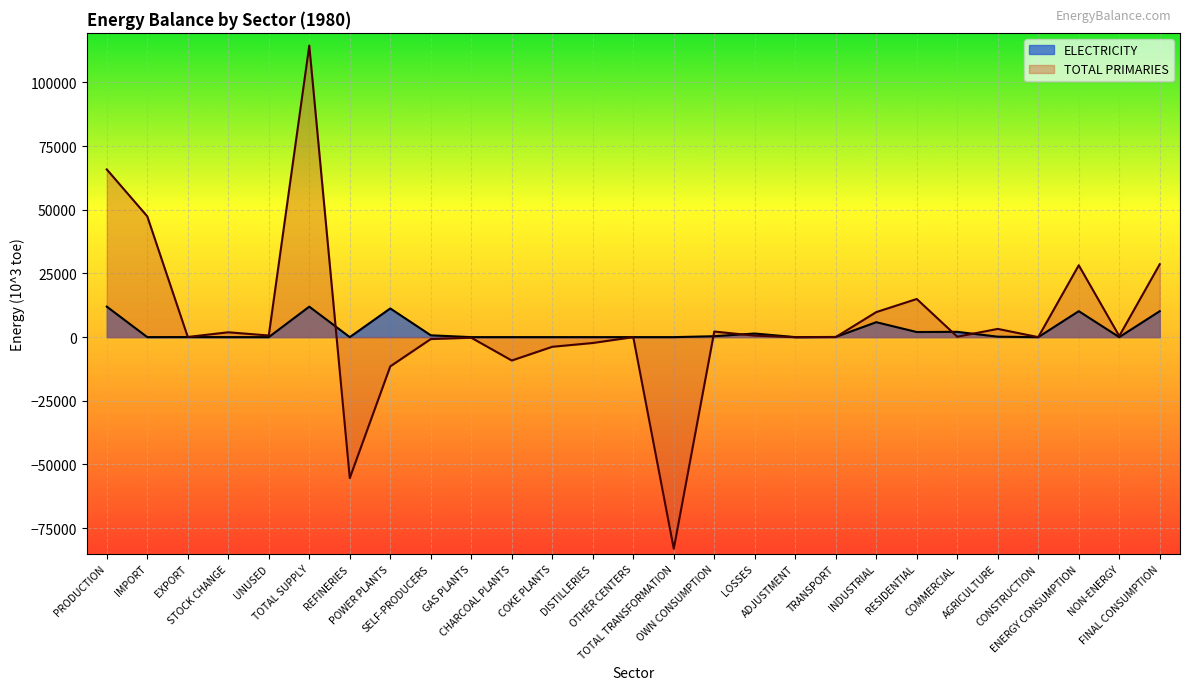

What is the minimum value shown in the chart?

-83105.5